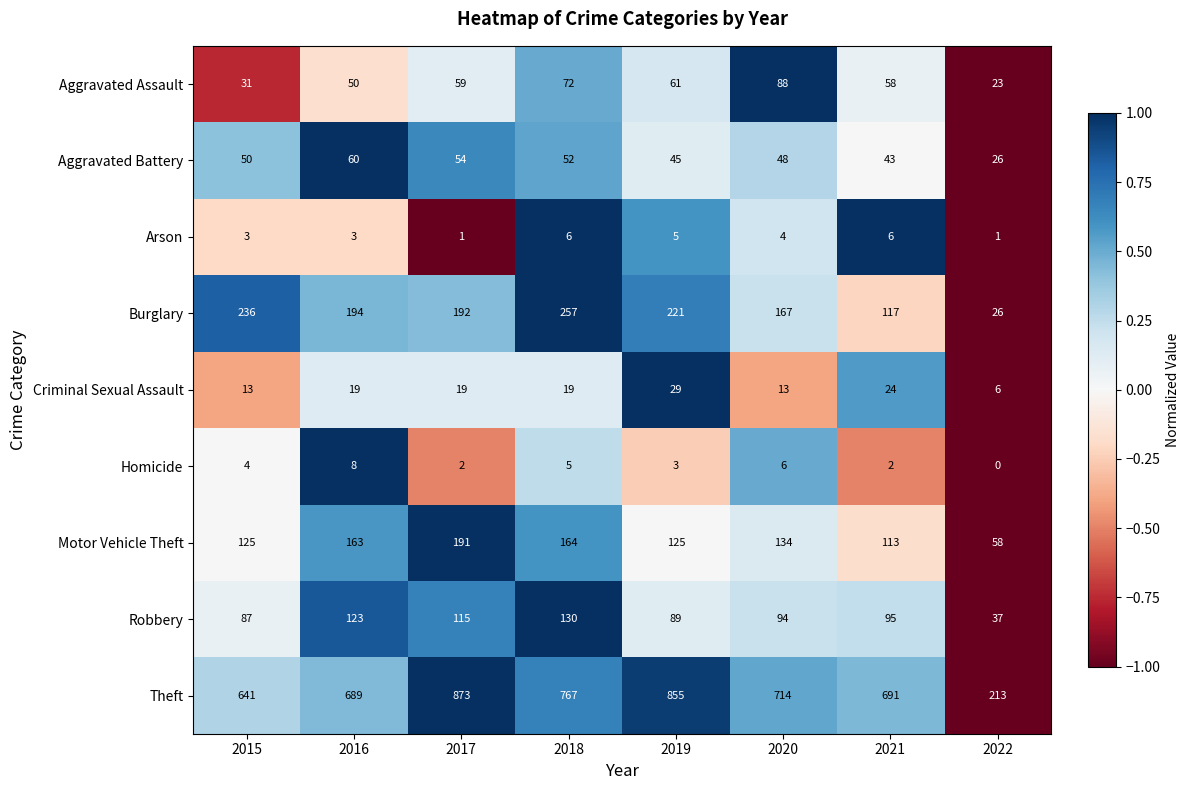

Rank the series by their maximum value, from highest to lowest.

Theft, Burglary, Motor Vehicle Theft, Robbery, Aggravated Assault, Aggravated Battery, Criminal Sexual Assault, Homicide, Arson